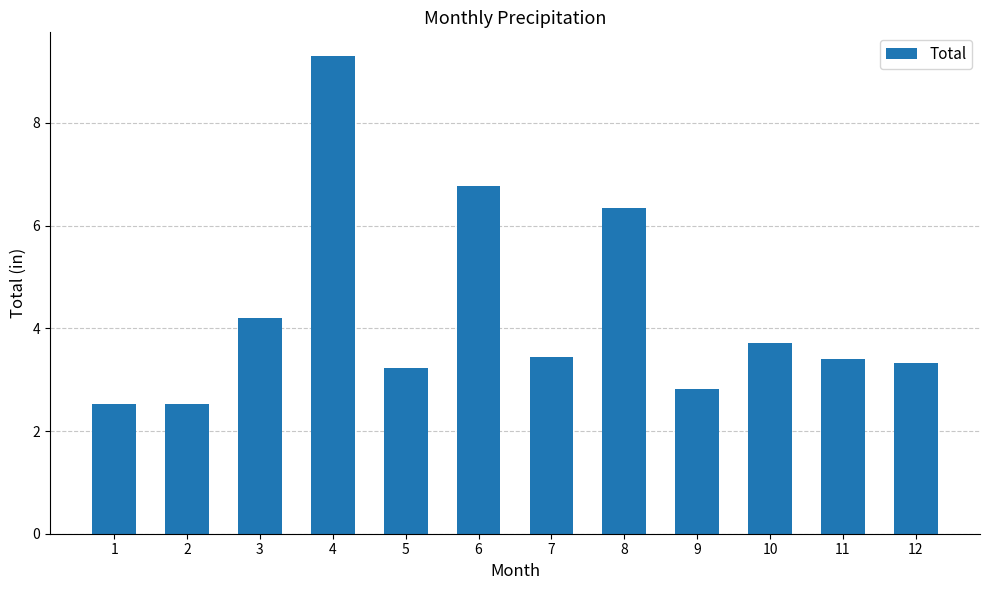

What is the value of the 12th bar from the left?

3.3